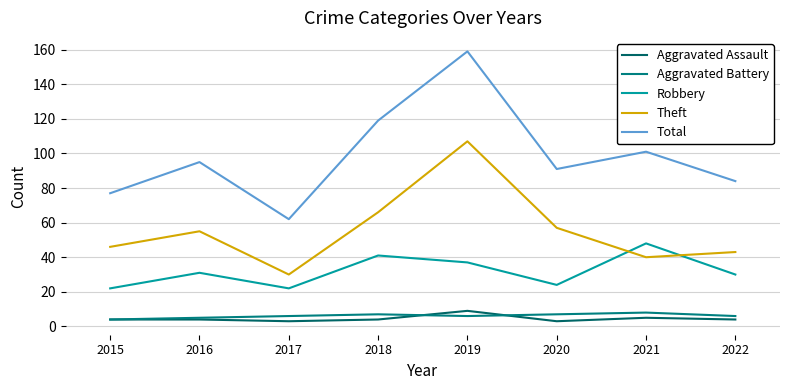

True or false: Total and Robbery cross at least once.

False